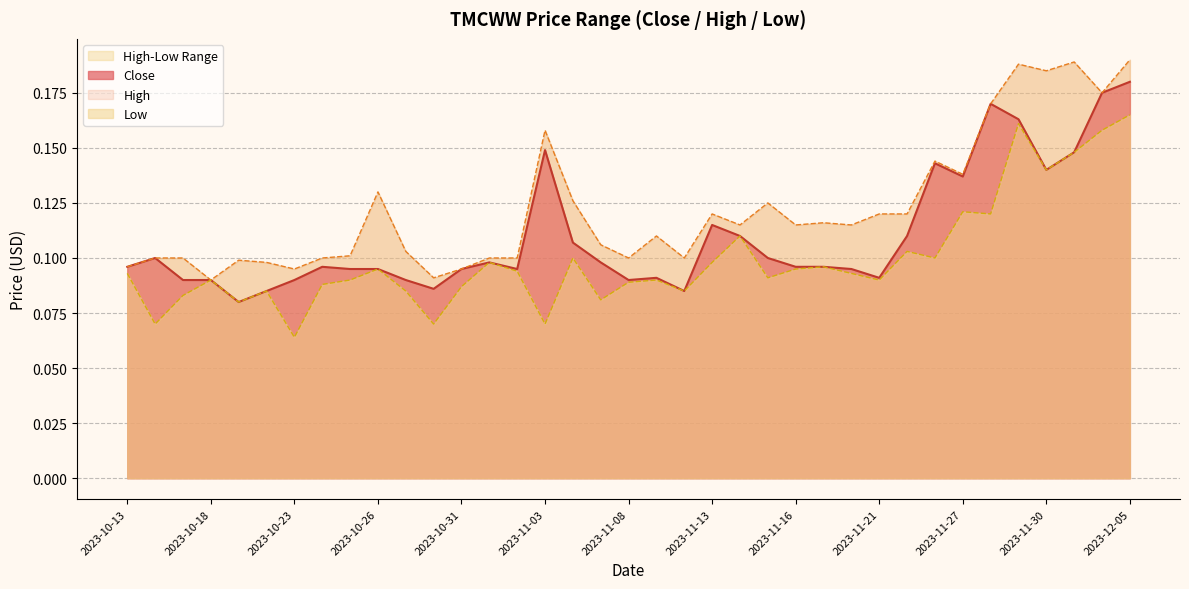

Count the Low values in the range 0 to 1.

37